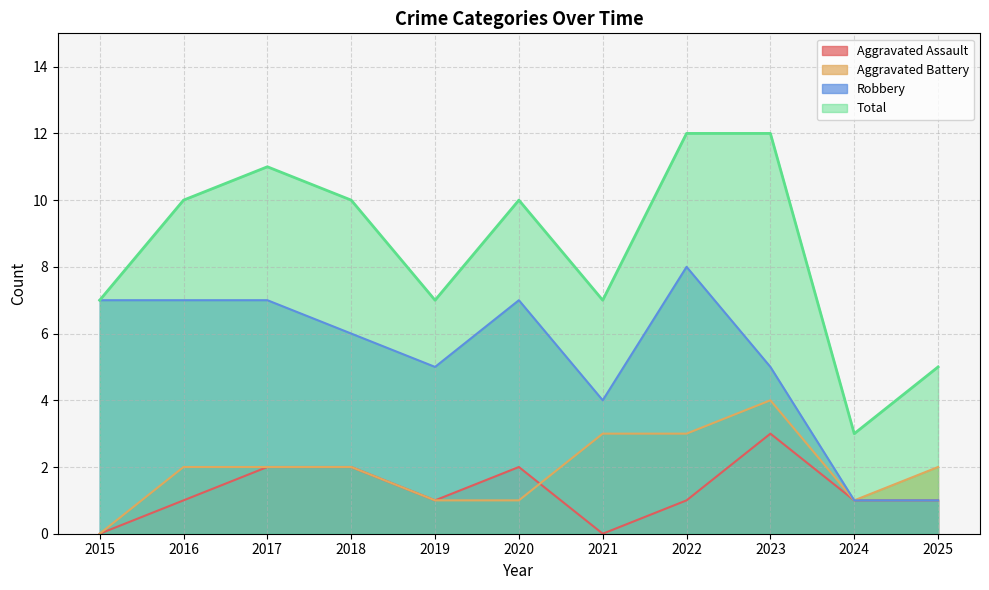

True or false: Aggravated Battery and Total cross at least once.

False